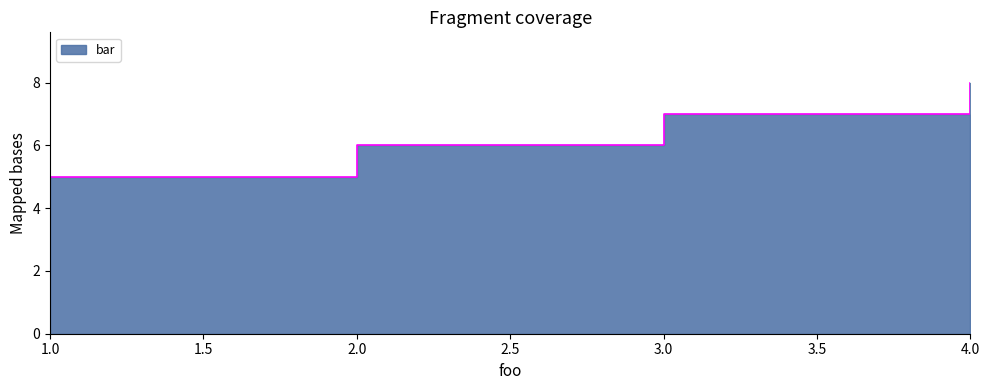

How many data points are less than 7?

2